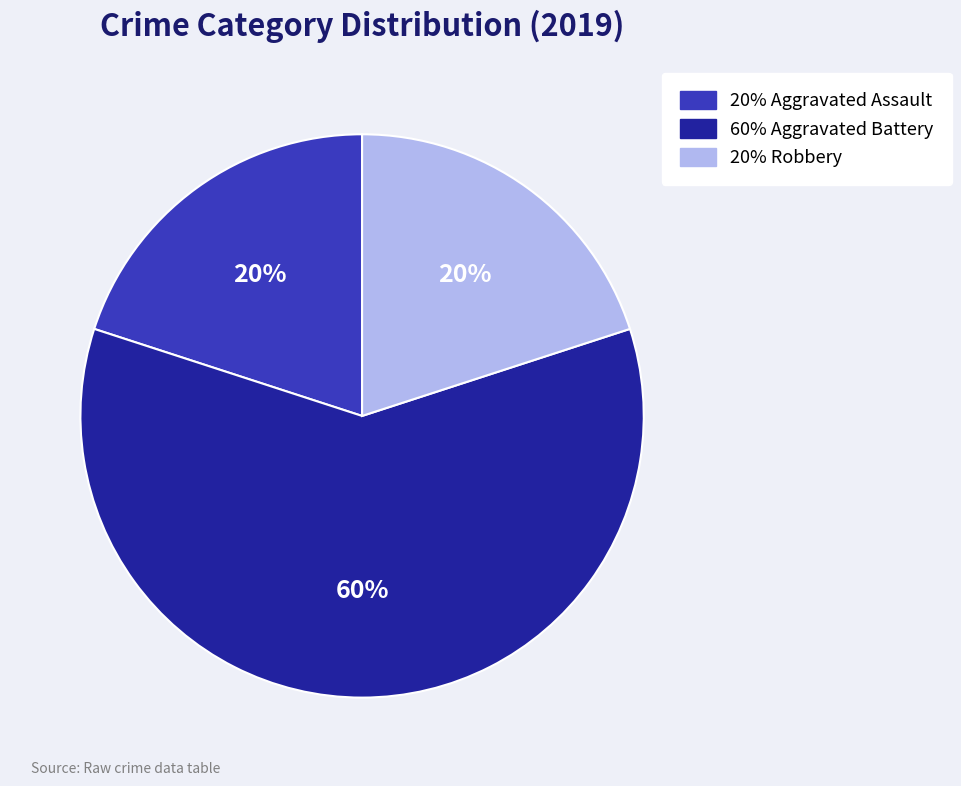

Is there any slice that represents more than half of the pie?

Yes